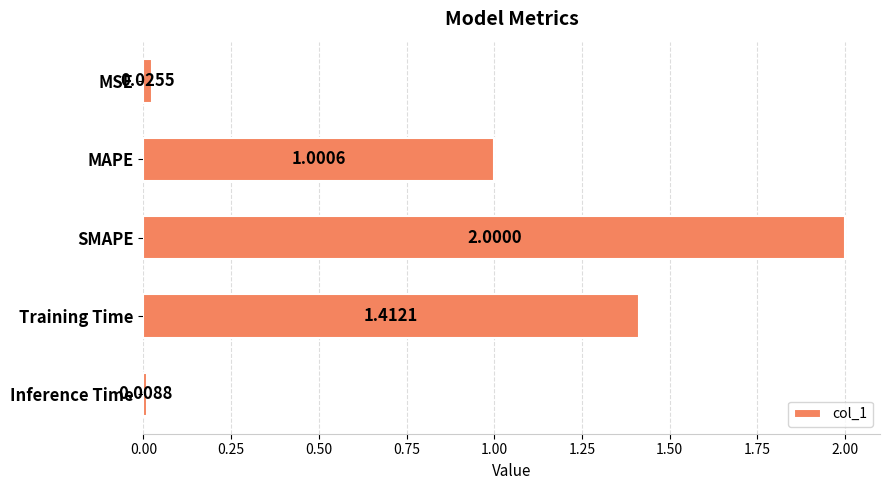

Approximately how many times larger is the value at Training Time compared to SMAPE?

0.7